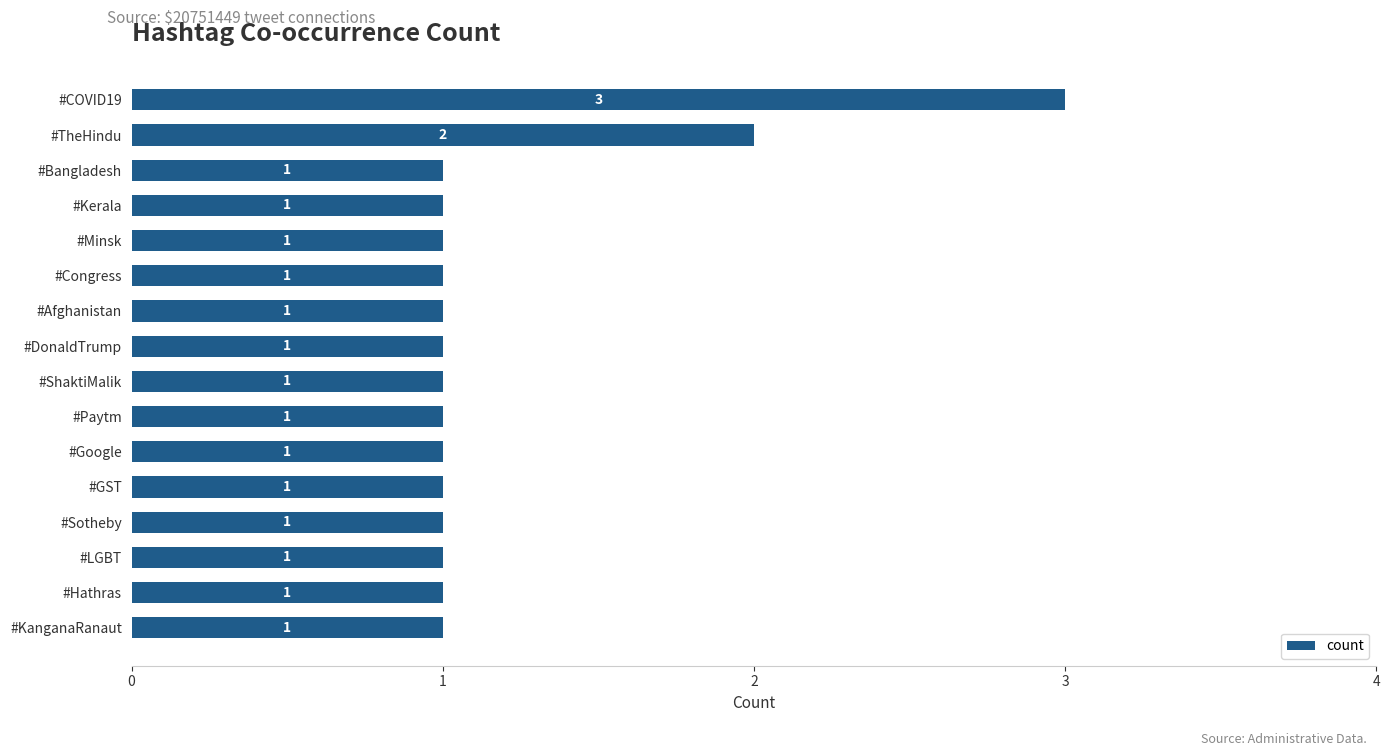

What is the label of the 13th bar from the bottom?

#Kerala